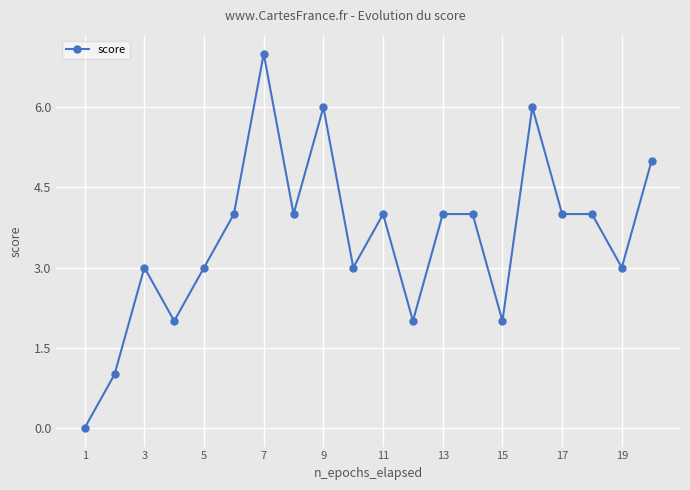

What is the difference between the maximum and minimum values?

7